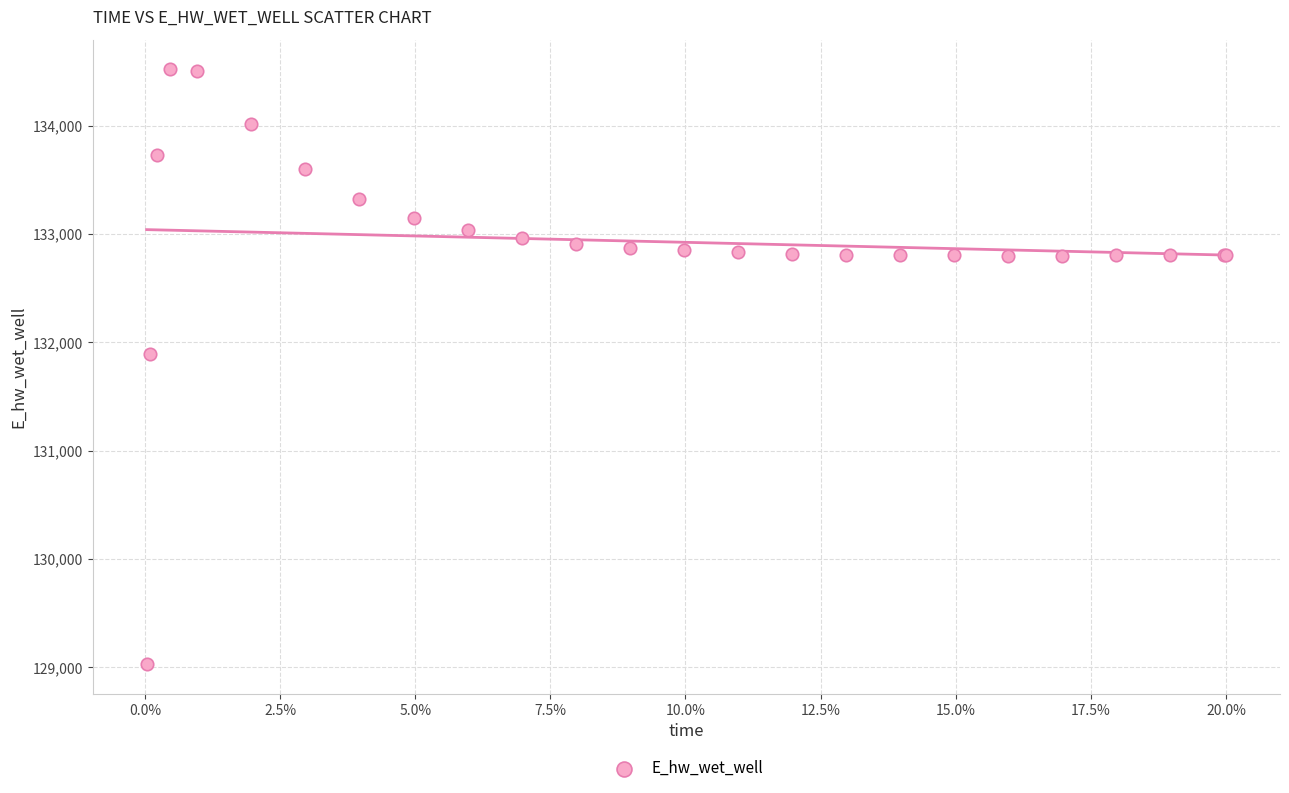

What Y value in the scatter plot is closest to 131774?

131893.8